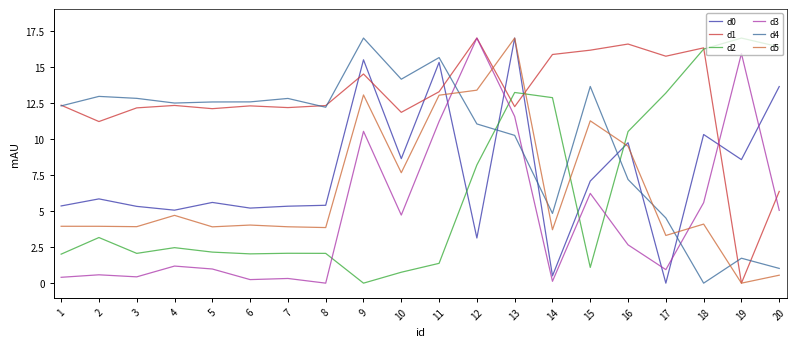

What is the maximum value shown in the chart?

17.0